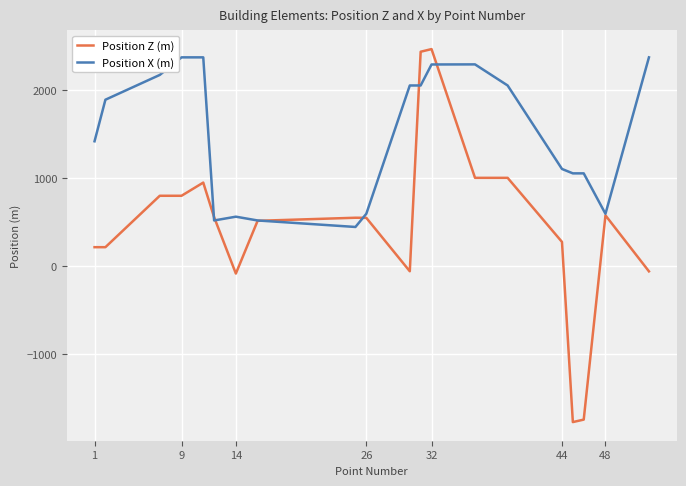

List the series in order of their overall mean, highest first.

Position X (m), Position Z (m)